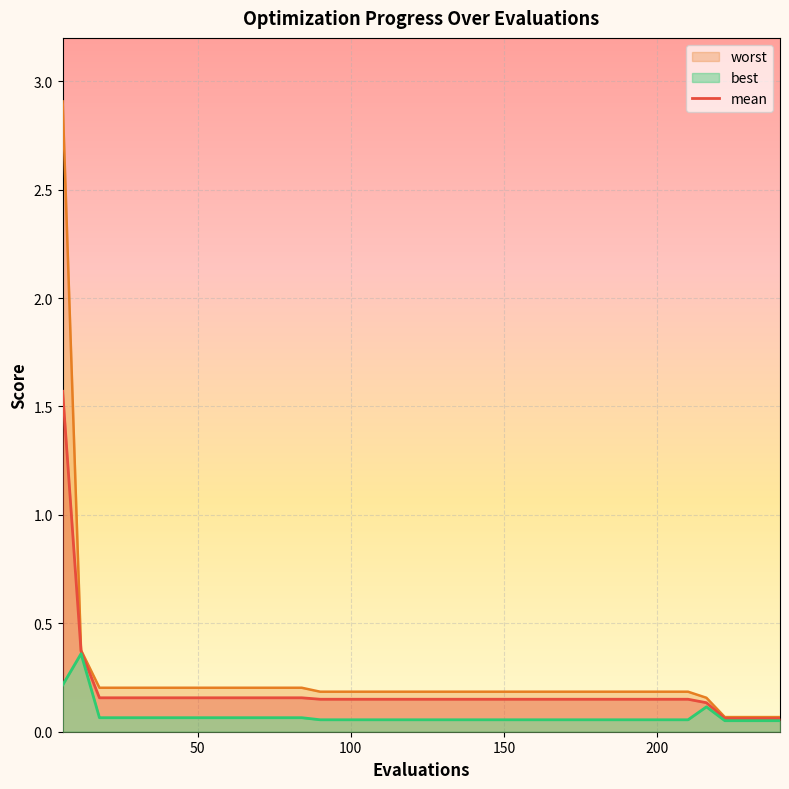

What is the value of the 2nd point from the left?

0.4